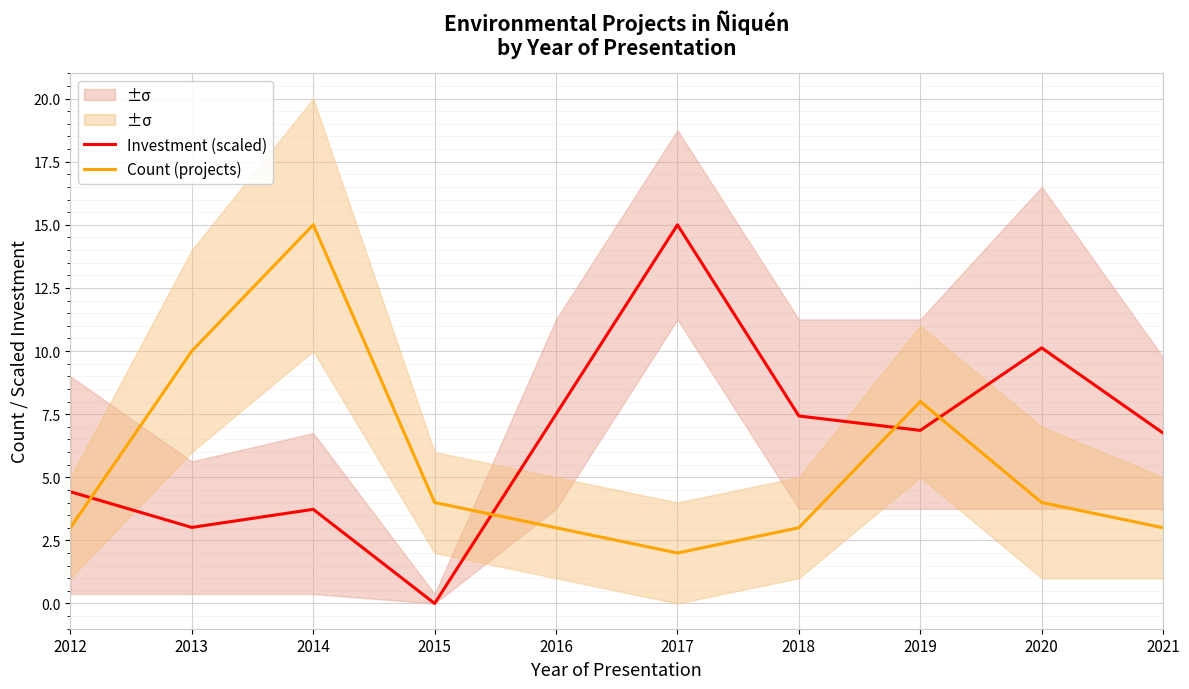

After their last crossing, which series has the higher values: Count (projects) or Investment (scaled)?

Investment (scaled)